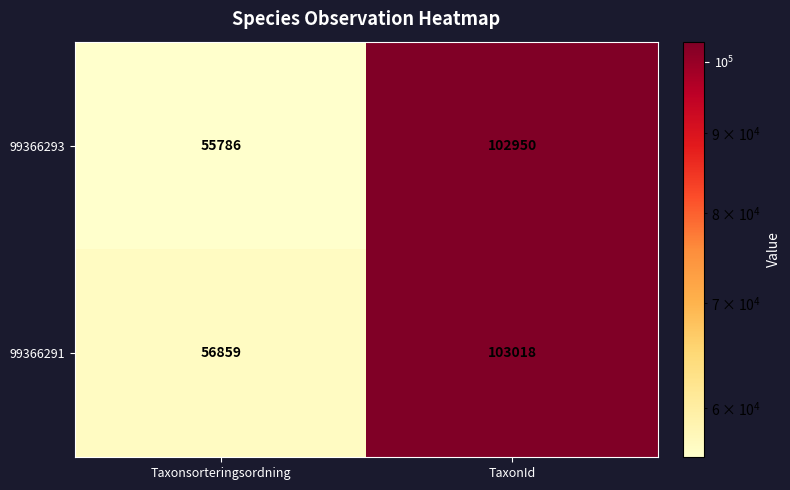

Which series has the largest total across all categories?

99366291